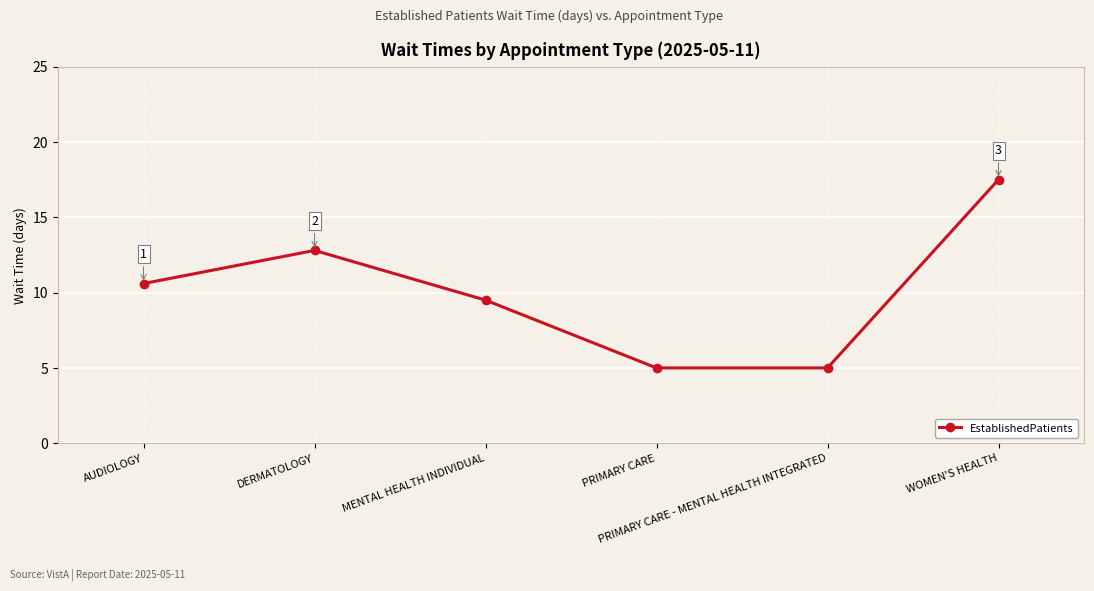

At which category does the data reach its first local peak?

DERMATOLOGY